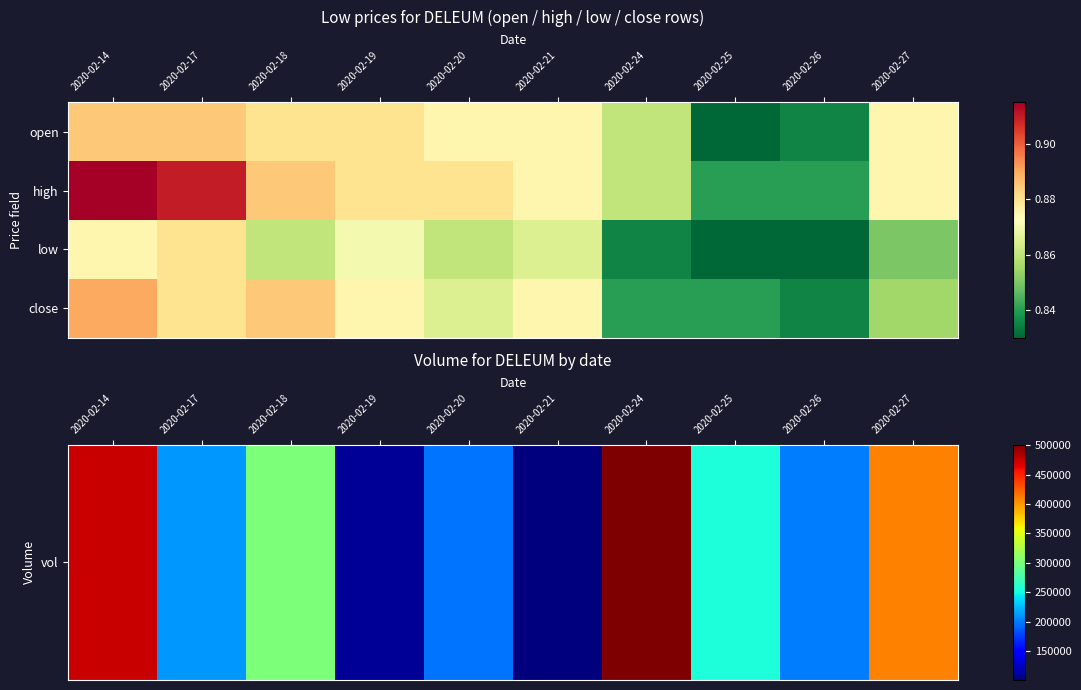

What is the minimum value shown in the chart?

0.8